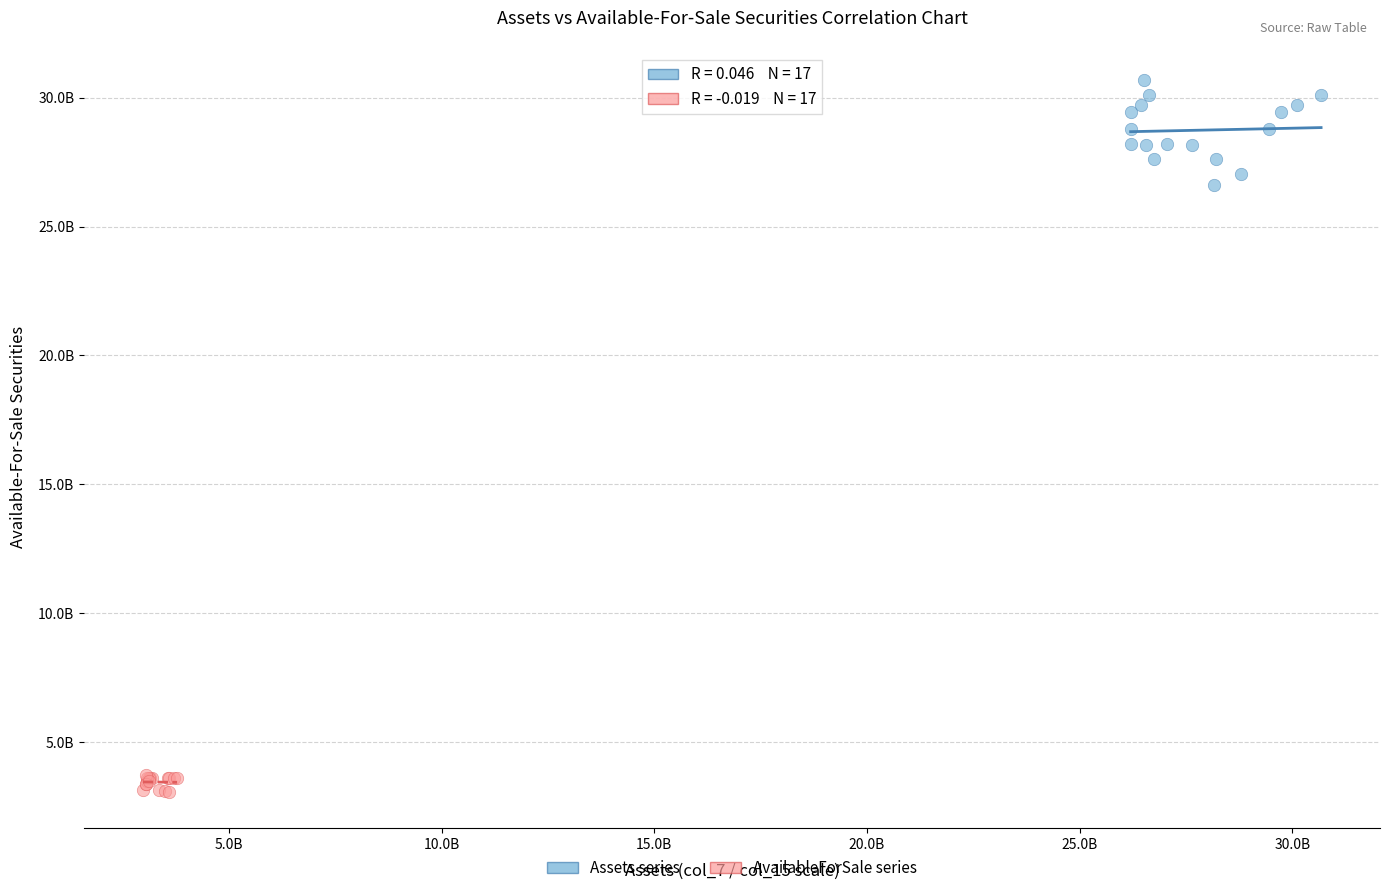

Which series reaches the minimum Y coordinate?

AvailableForSale series